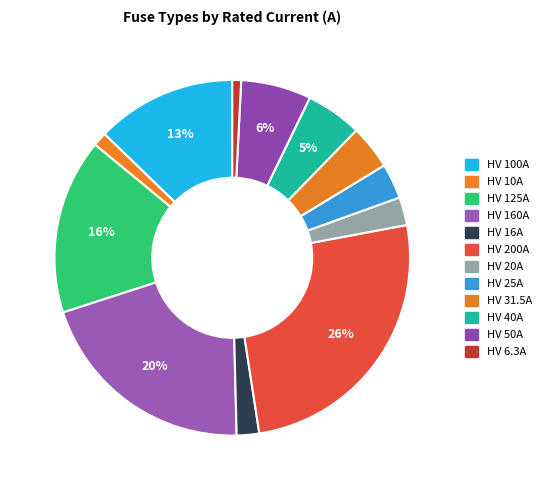

How many segments does this pie chart have?

12